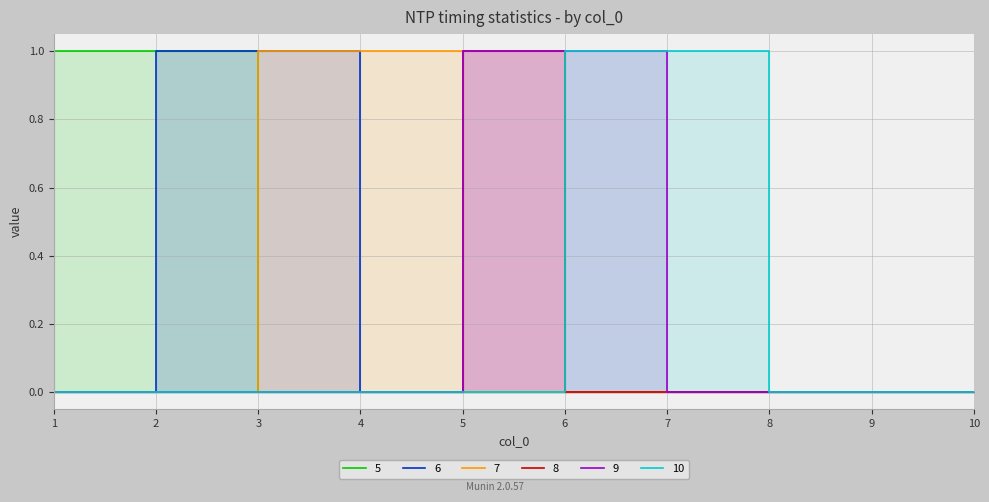

Is the value of 9 at 5 greater than the value of 6 at 2?

No